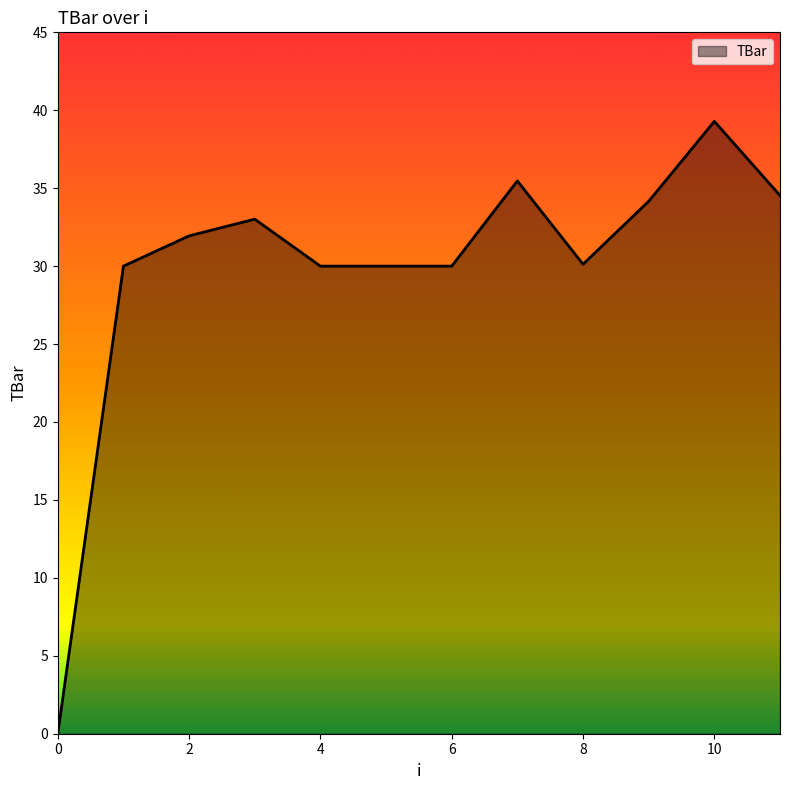

What is the greatest value displayed?

39.3